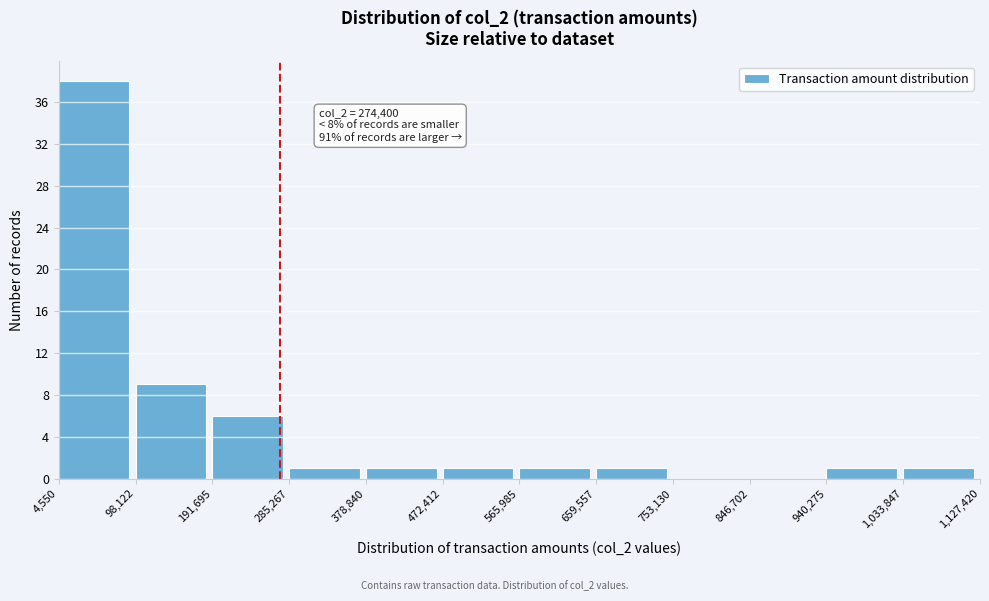

Which range on the x-axis has the tallest bar?

4,550 to 98,122